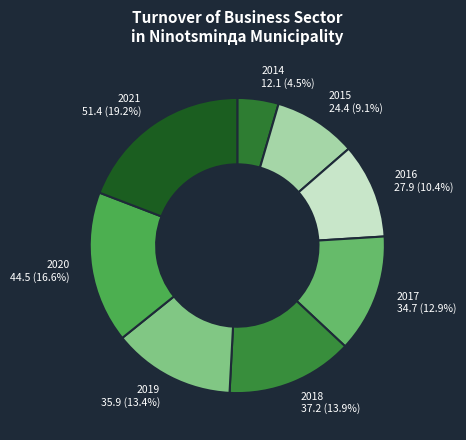

Is there a majority slice in this chart?

No